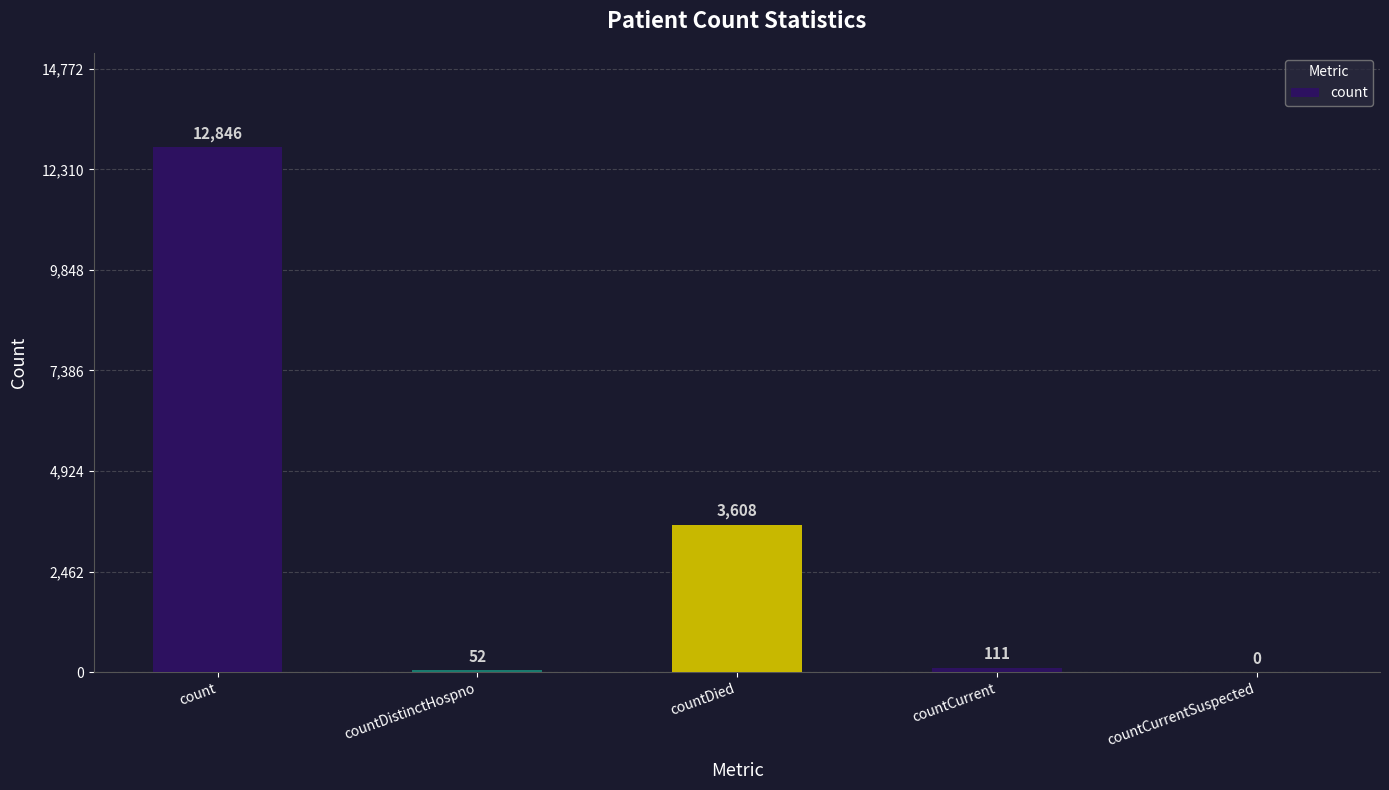

What is the change in value from countCurrent to countCurrentSuspected?

-111